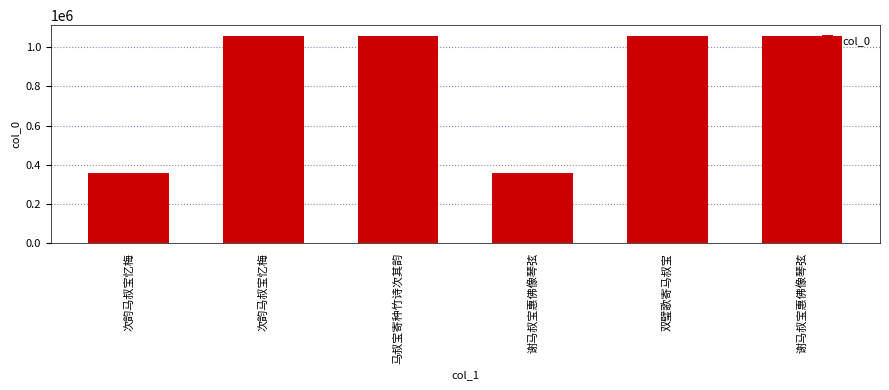

What is the ratio of the value at 马叔宝寄种竹诗次其韵 to the value at 双璧歌寄马叔宝?

1.0